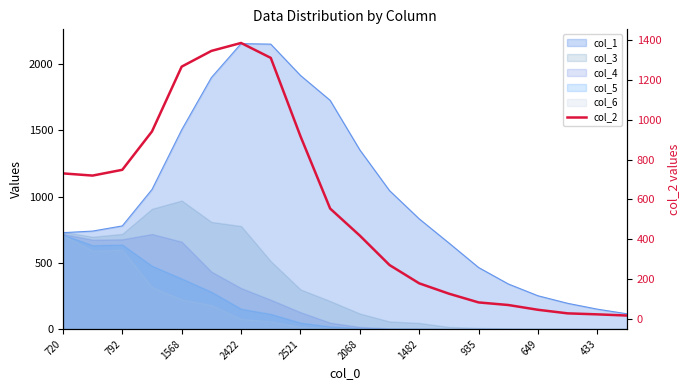

Where does the data first go above 554?

720